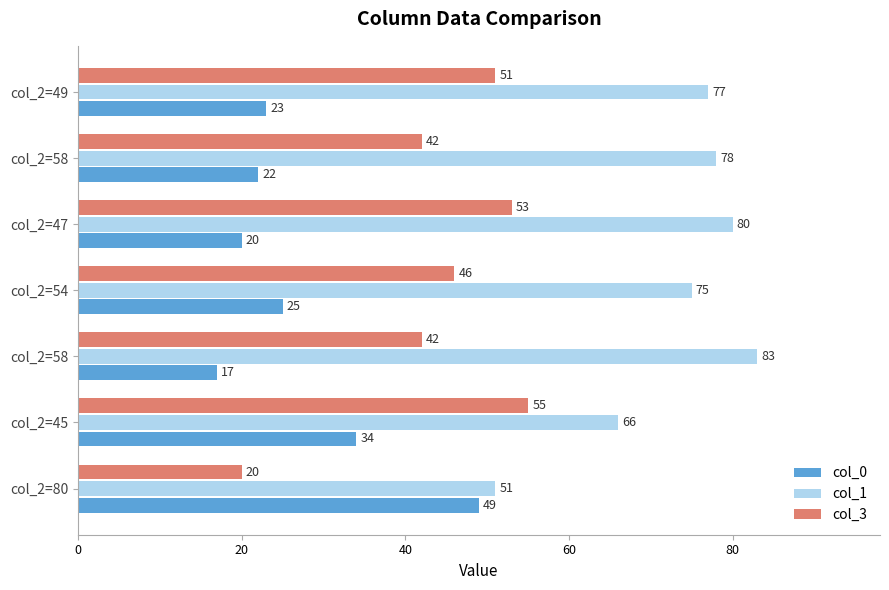

Count the number of categories in the chart.

7